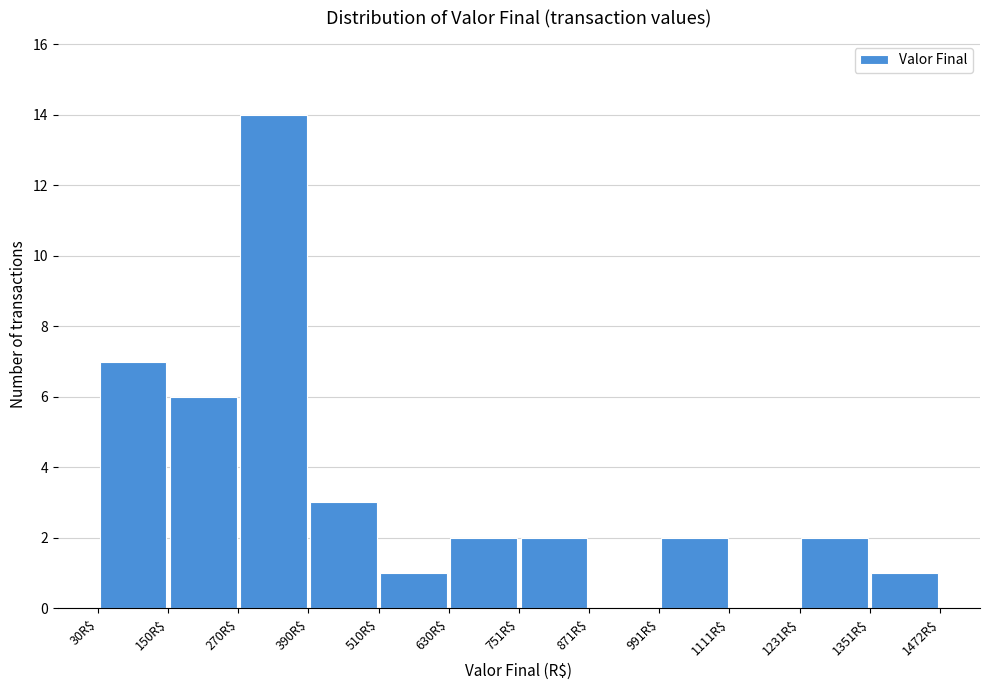

Reading left to right, transcribe this chart: for each bar, give the range it covers on the x-axis and its height. Neither the bar edges nor the heights are printed on the chart, so give them approximately, as read against the axes.

40 to 160: 7
160 to 280: 6
280 to 400: 14
400 to 520: 3
520 to 640: 1
640 to 760: 2
760 to 880: 2
880 to 1000: 0
1000 to 1120: 2
1120 to 1240: 0
1240 to 1360: 2
1360 to 1480: 1